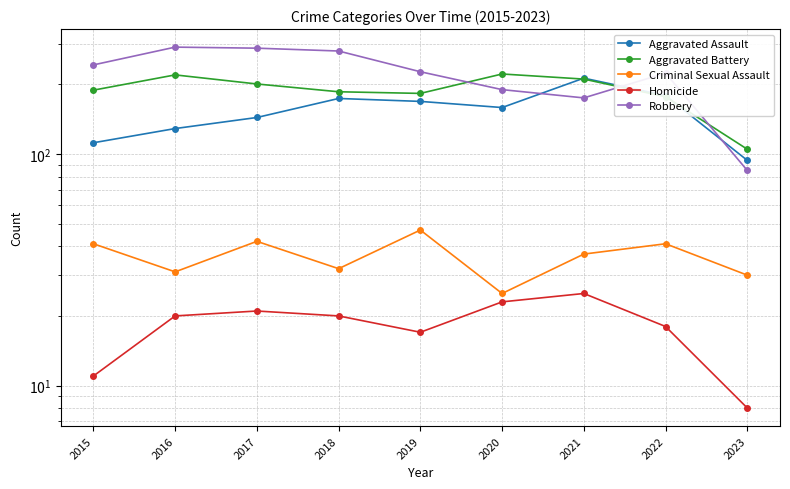

Rank the categories by Aggravated Assault value from lowest to highest.

2023, 2015, 2016, 2017, 2020, 2019, 2018, 2022, 2021